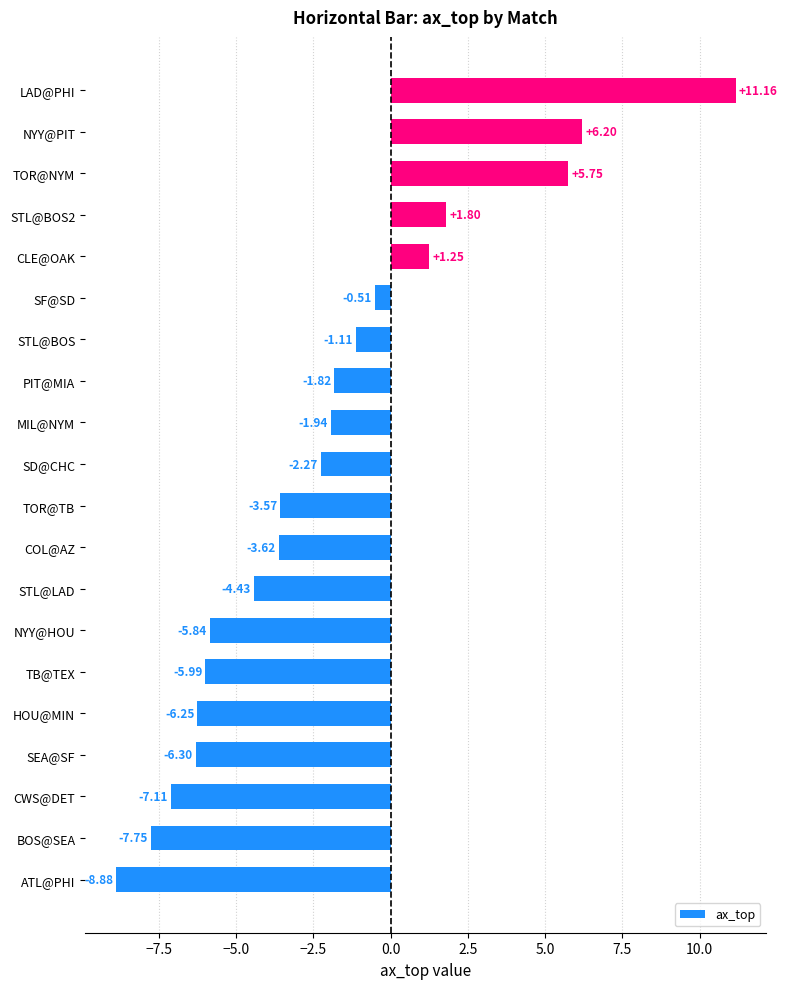

List the labels in order of value, largest first.

LAD@PHI, NYY@PIT, TOR@NYM, STL@BOS2, CLE@OAK, SF@SD, STL@BOS, PIT@MIA, MIL@NYM, SD@CHC, TOR@TB, COL@AZ, STL@LAD, NYY@HOU, TB@TEX, HOU@MIN, SEA@SF, CWS@DET, BOS@SEA, ATL@PHI